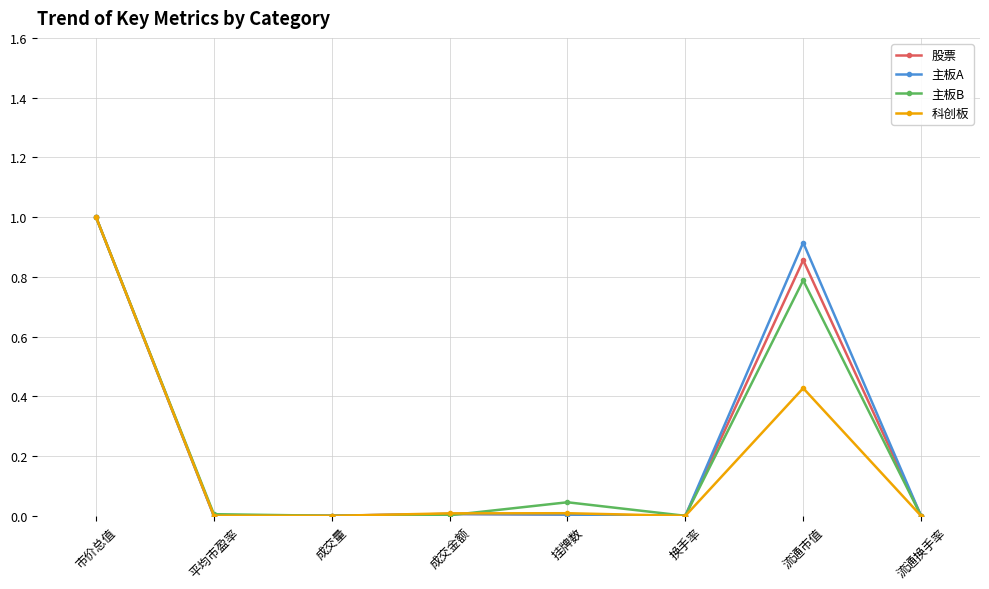

What is the label of the 4th point from the right?

挂牌数